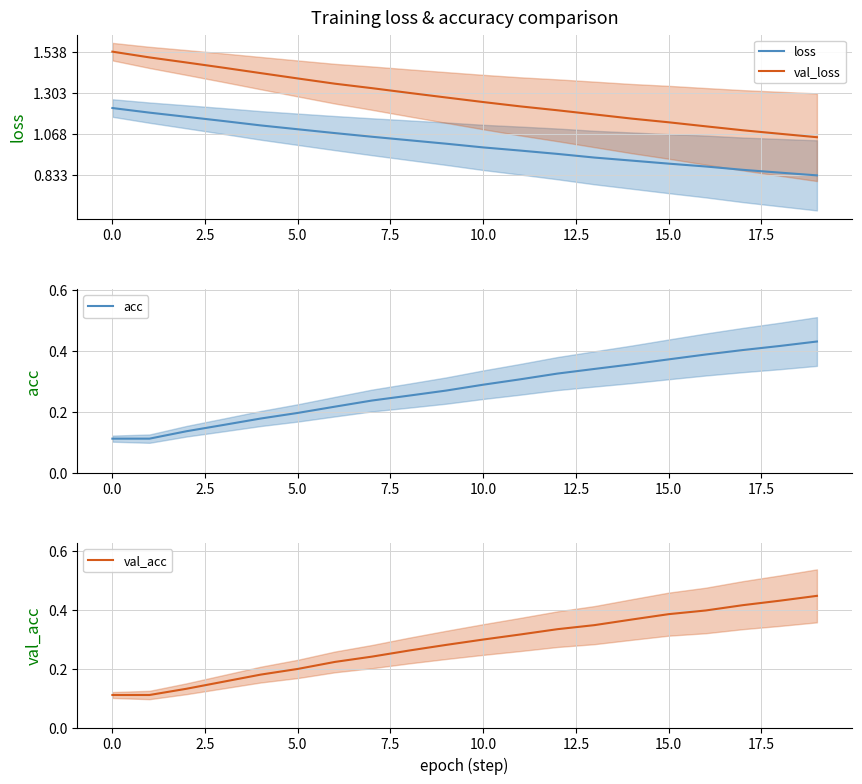

What is the sum of all acc values?

5.5